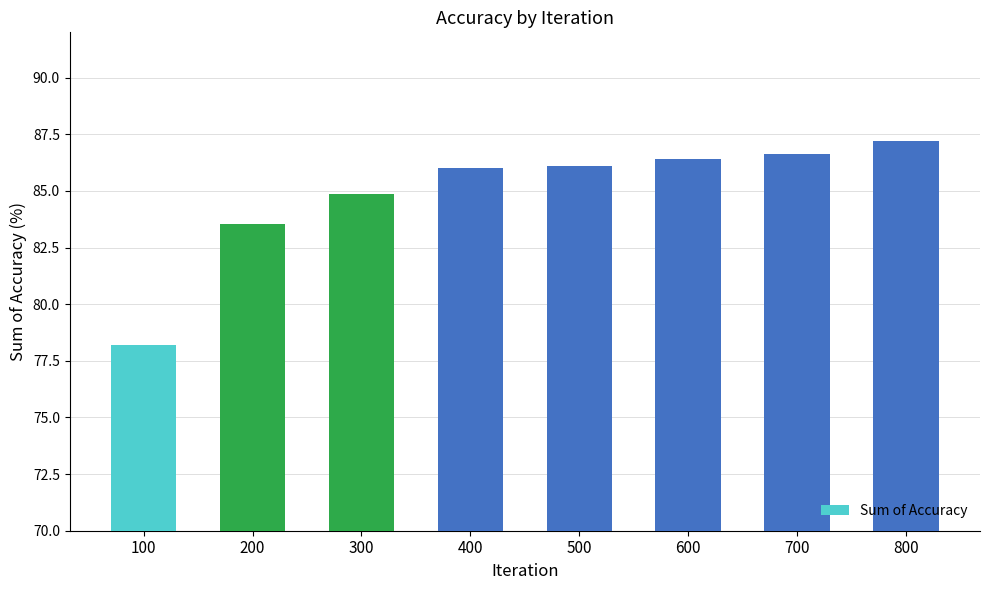

The value at 500 is 86.1. True or false?

True